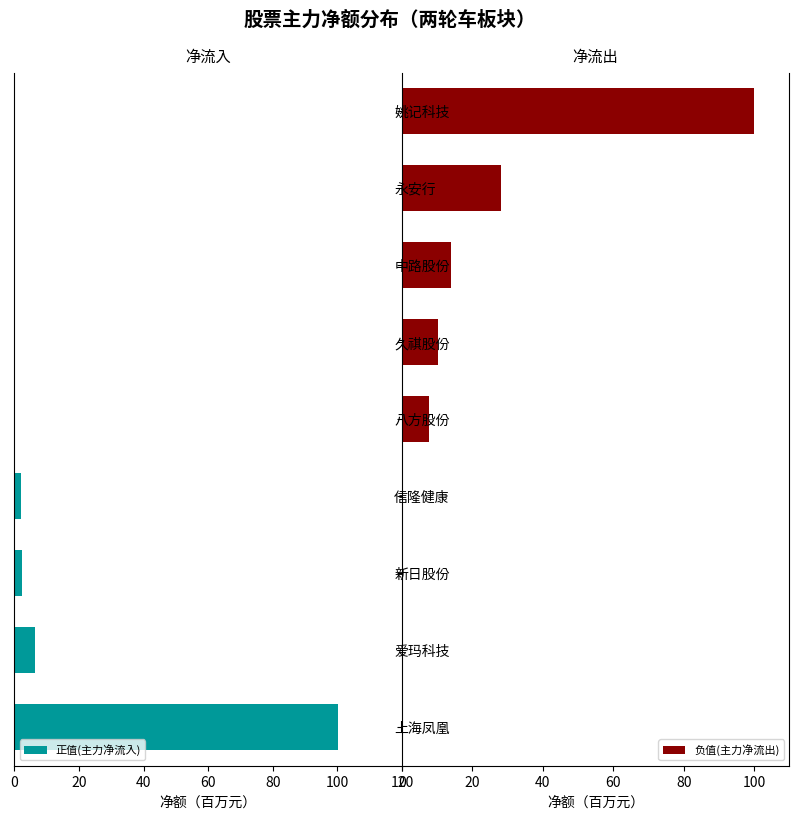

List the series in order of their overall mean, highest first.

负值(主力净流出), 正值(主力净流入)